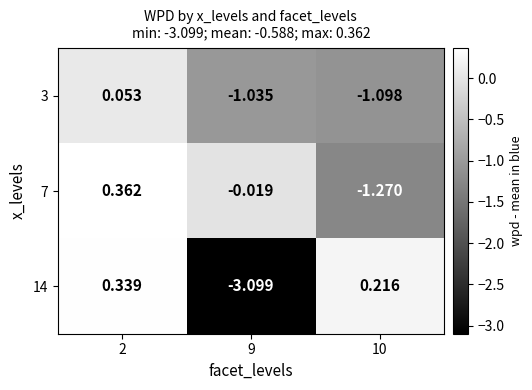

How many values in the 3 series exceed -1?

1